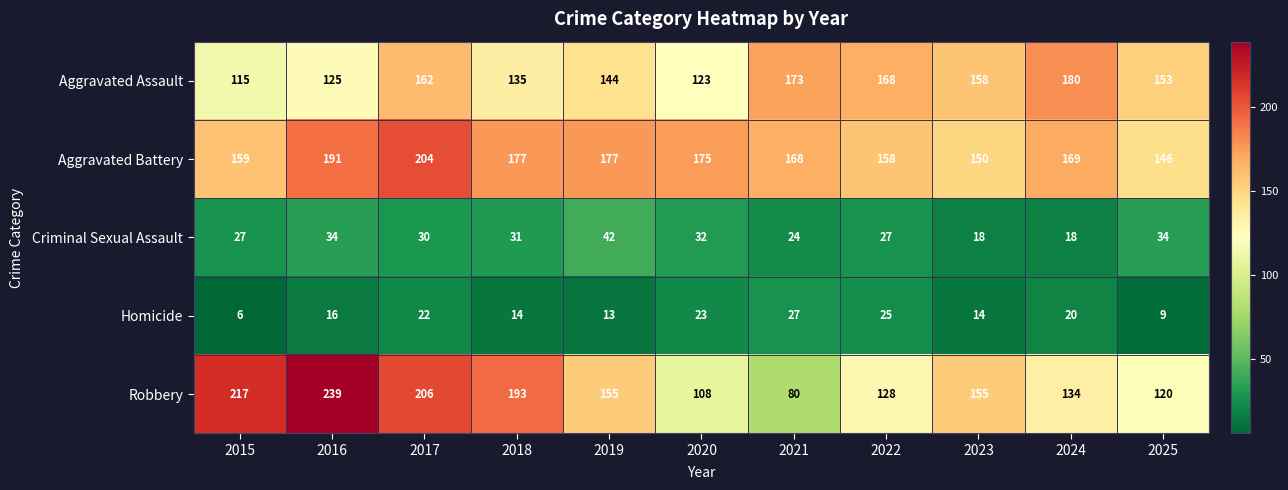

At which category is the sum across all series the highest?

2017